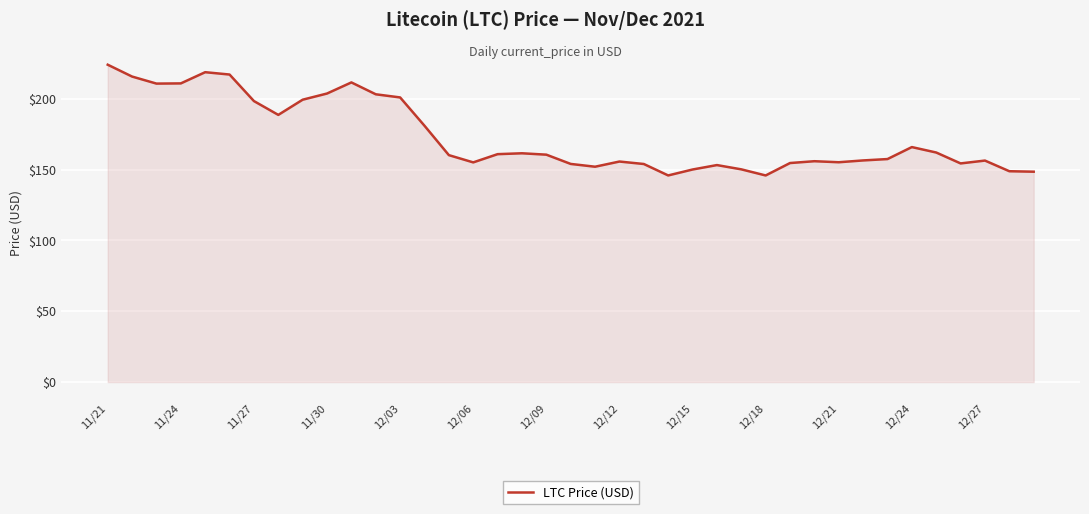

What is the difference between the maximum and minimum values?

78.2